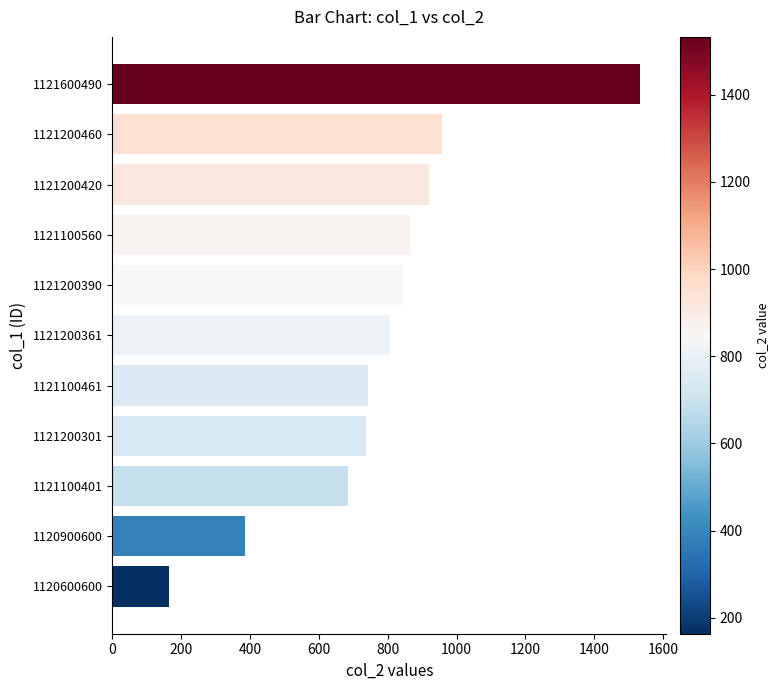

What is the label of the 9th bar from the top?

1121100401